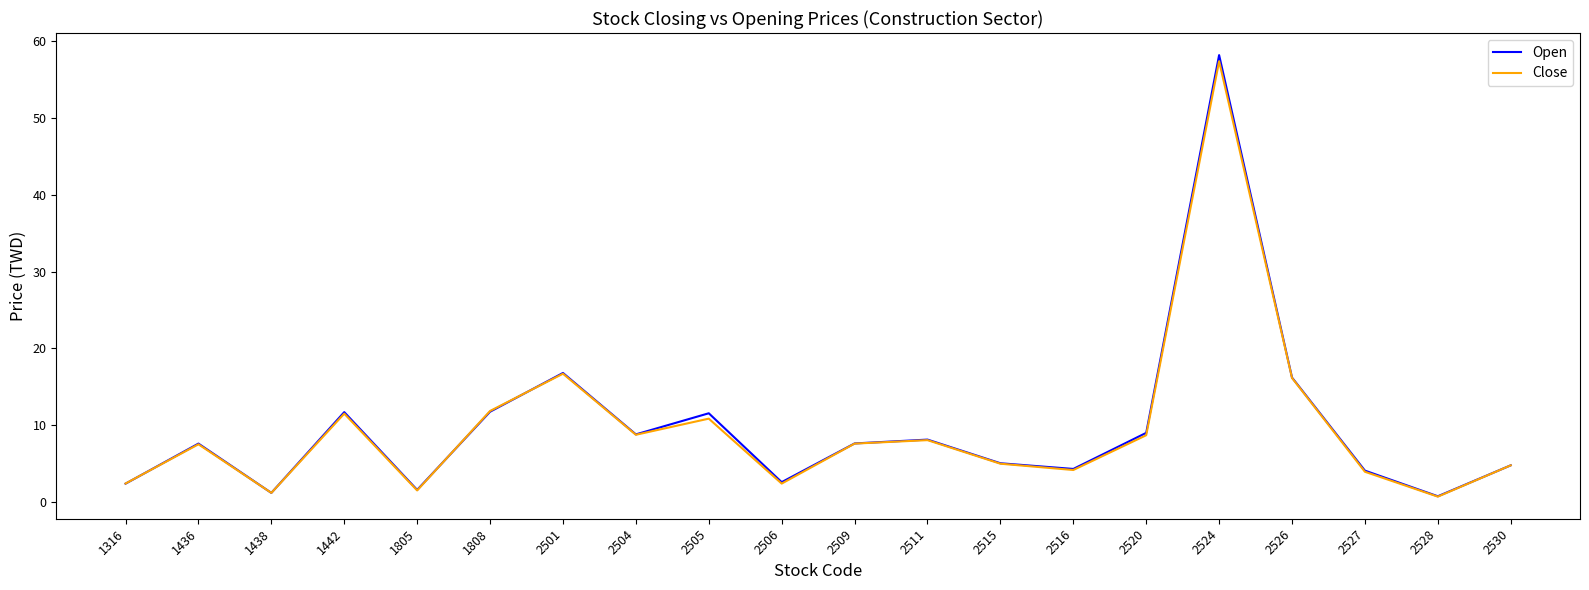

In Close, how many points are higher than both neighbors (excluding endpoints)?

6